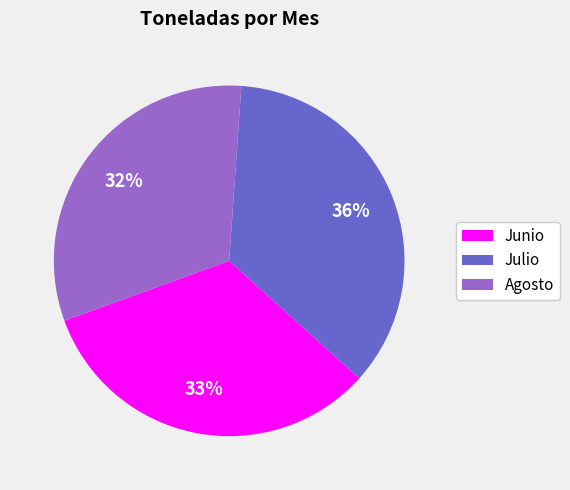

Does any single category account for the majority?

No